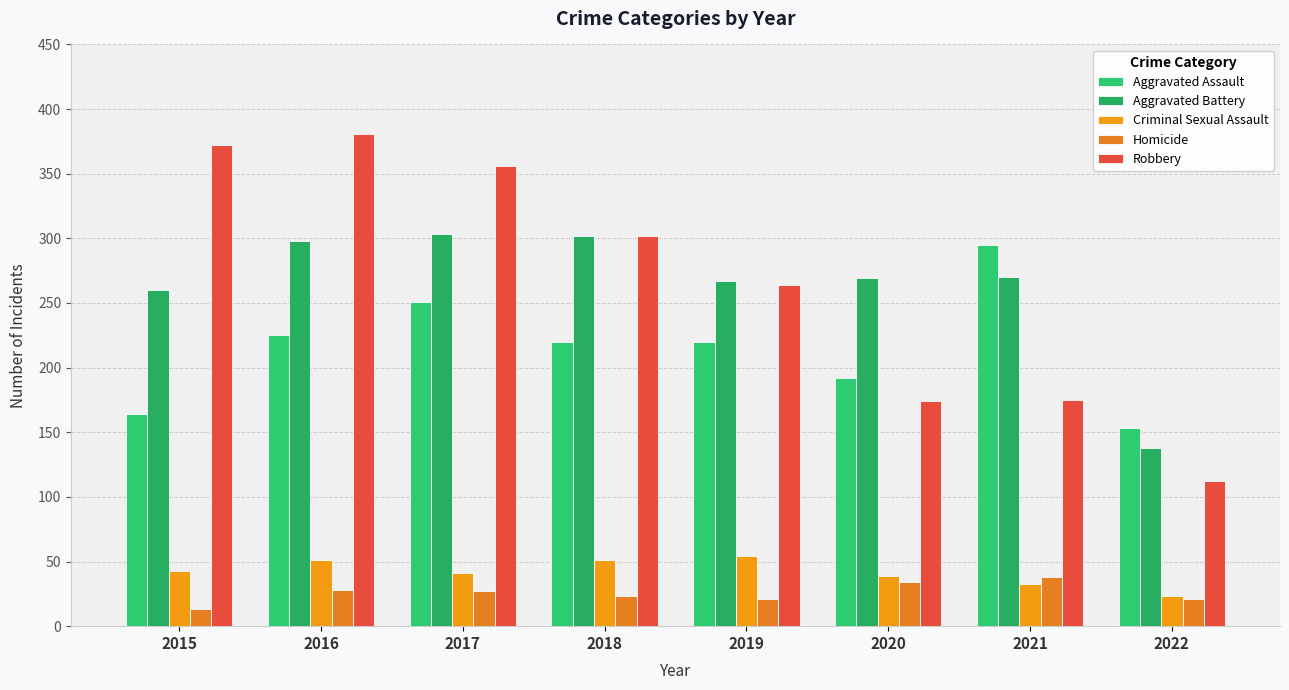

Does the chart contain stacked bars?

No